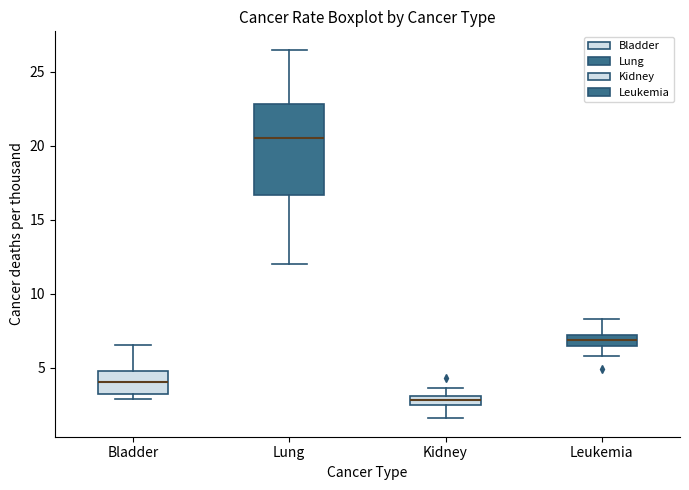

Which box is the tallest, from its lower edge to its upper edge?

Lung